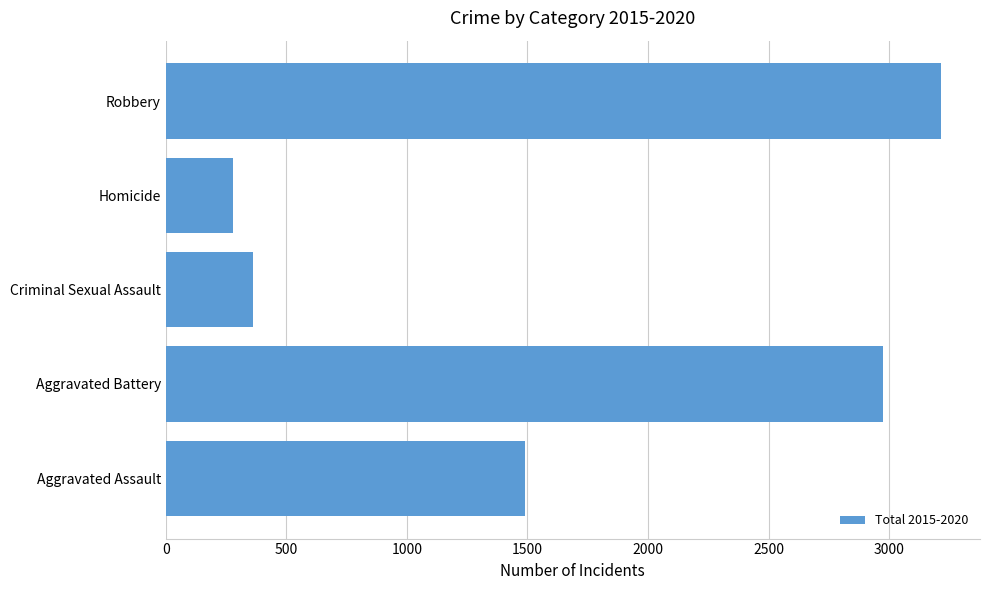

What is the difference between the values at Homicide and Robbery?

2936